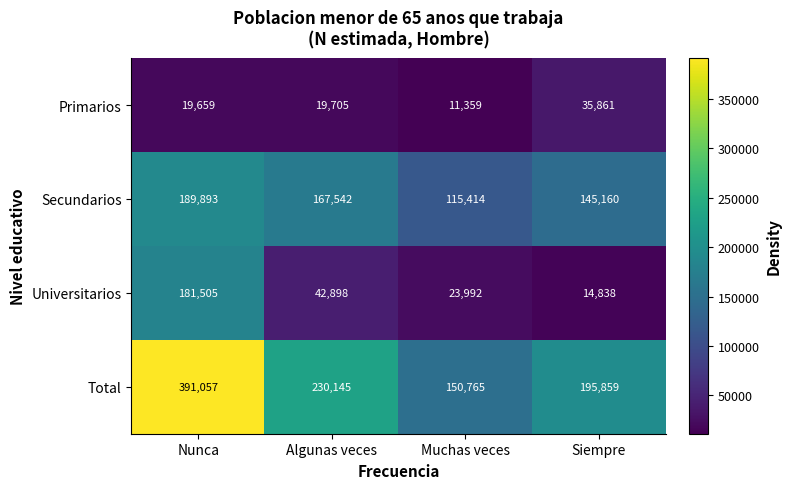

What is the difference between the highest and lowest values at Siempre?

181021